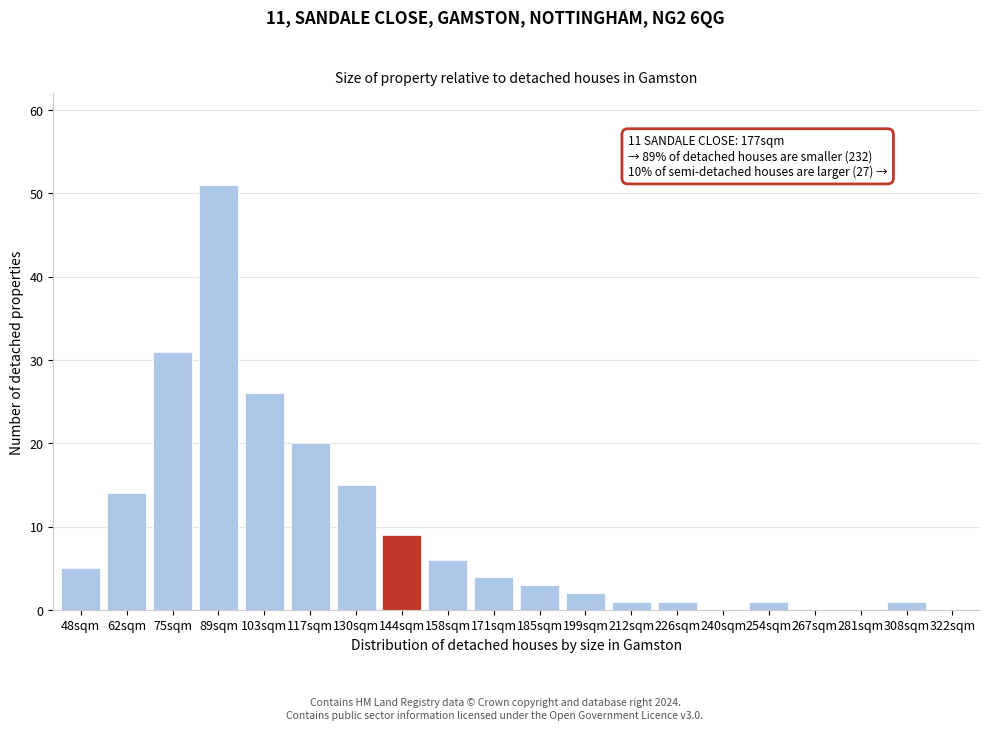

Reading right to left, what are all the values shown in this chart?

322sqm=0	308sqm=1	281sqm=0	267sqm=0	254sqm=1	240sqm=0	226sqm=1	212sqm=1	199sqm=2	185sqm=3	171sqm=4	158sqm=6	144sqm=9	130sqm=15	117sqm=20	103sqm=26	89sqm=51	75sqm=31	62sqm=14	48sqm=5